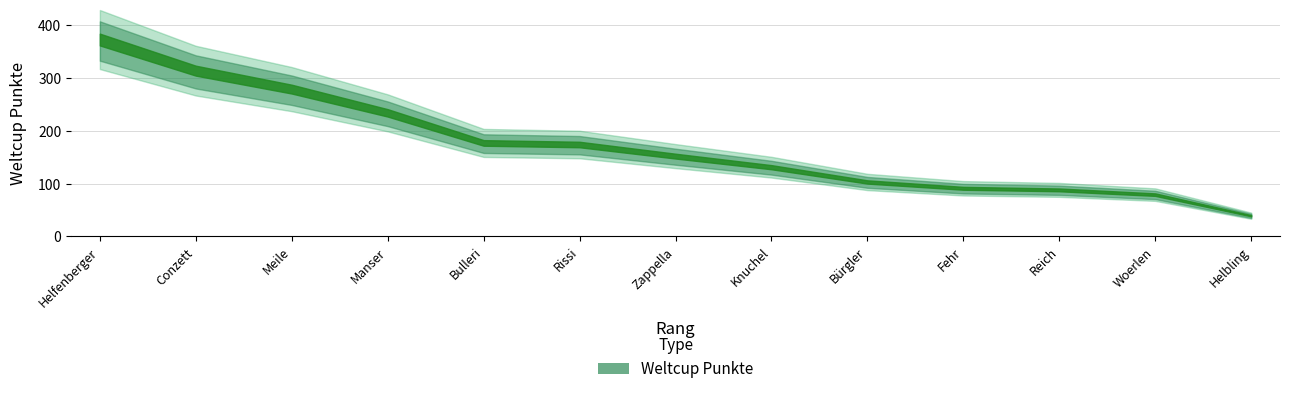

Which has a higher value, 9 or 11?

9